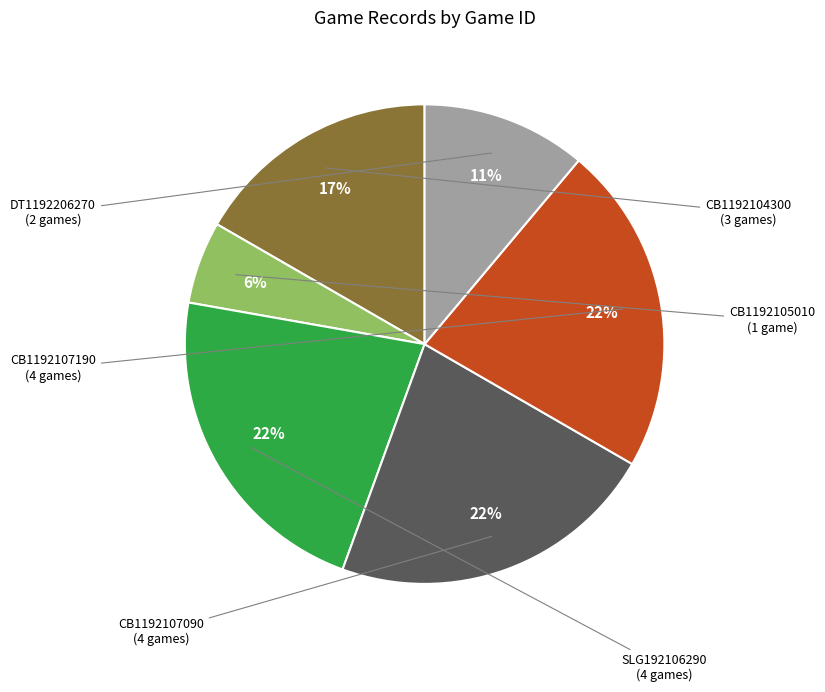

To the nearest percent, what is the average slice percentage?

17%